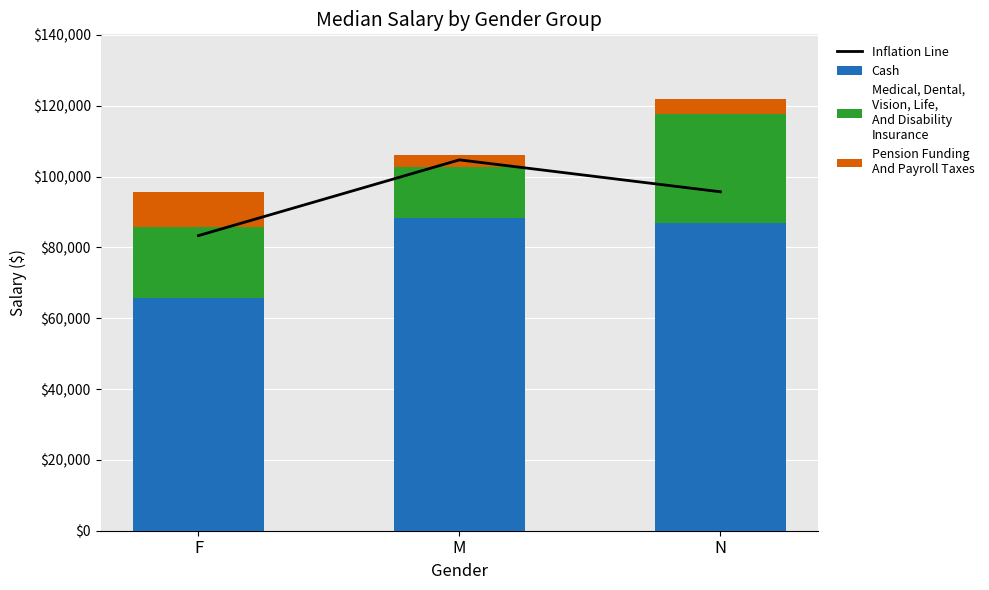

Rank the categories by Pension Funding
And Payroll Taxes value from highest to lowest.

F, N, M